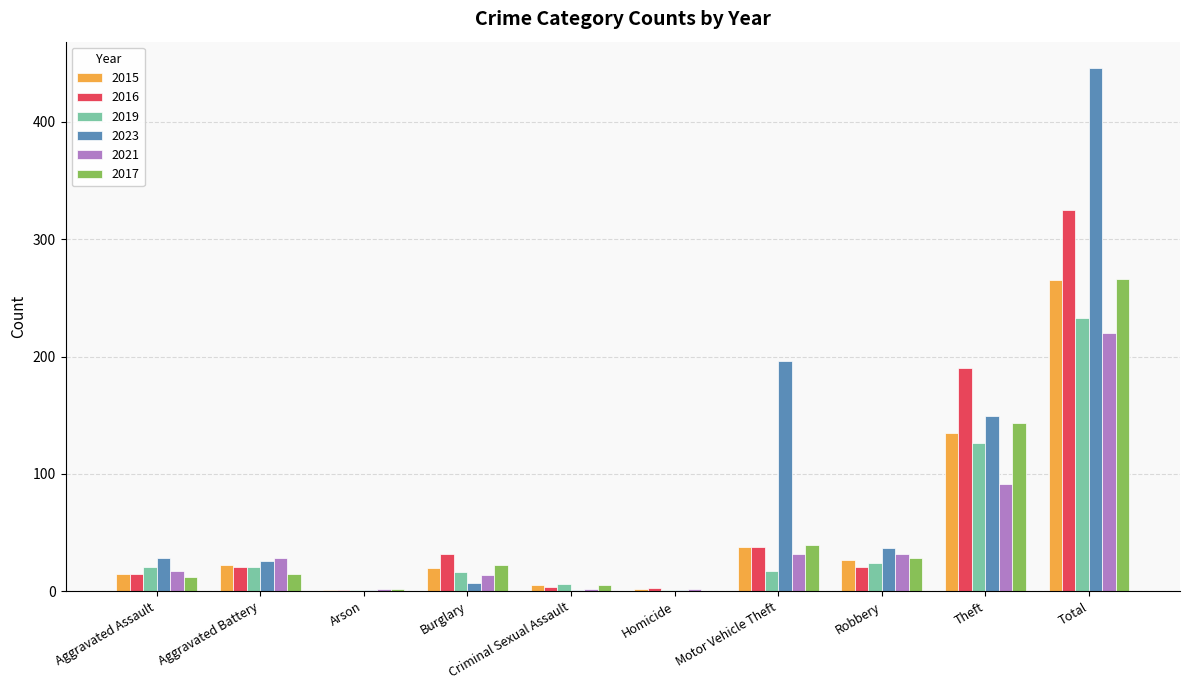

What is the sum of all 2023 values?

892